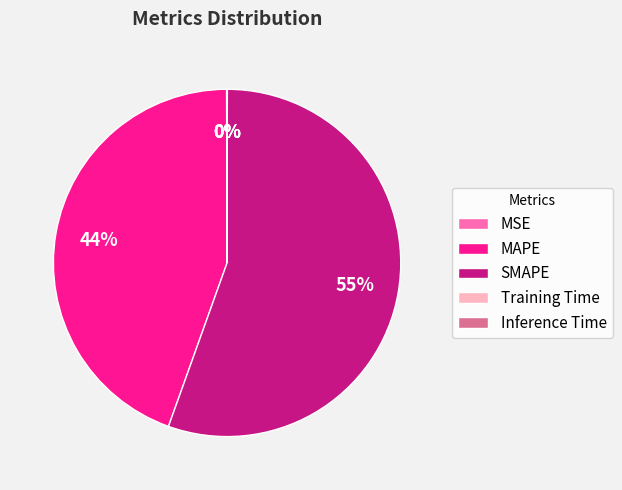

Which slice is the largest?

SMAPE